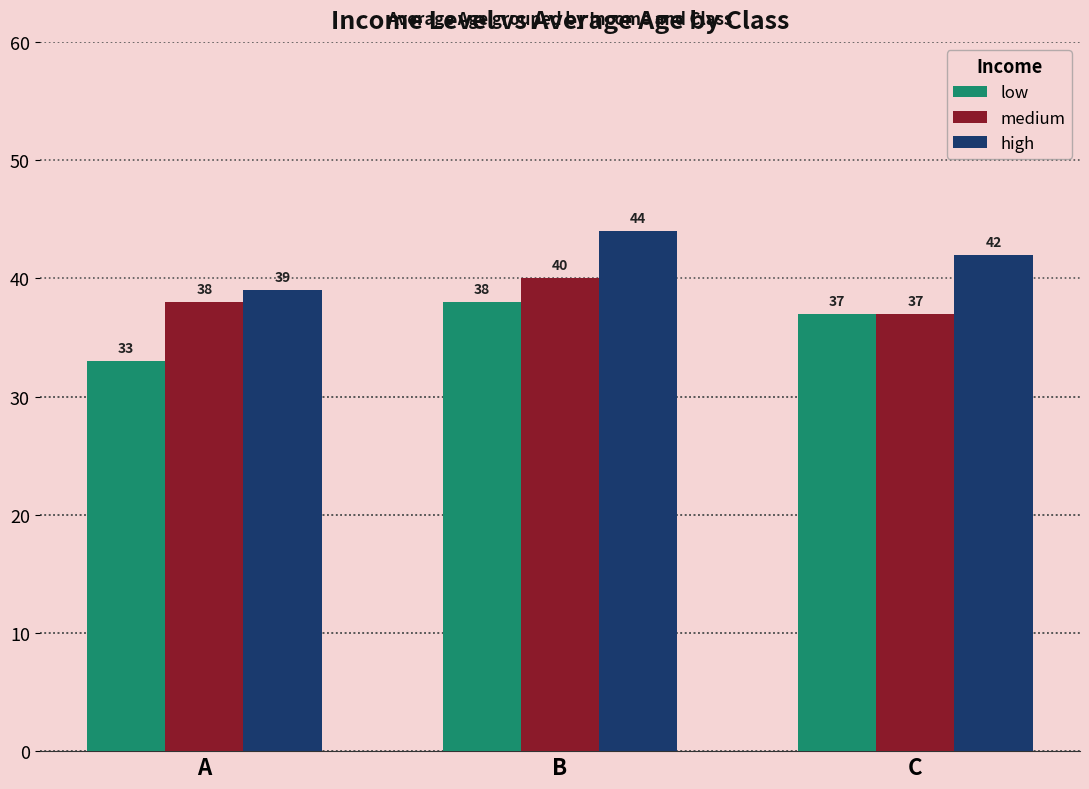

What is the difference between the highest and lowest values at A?

6